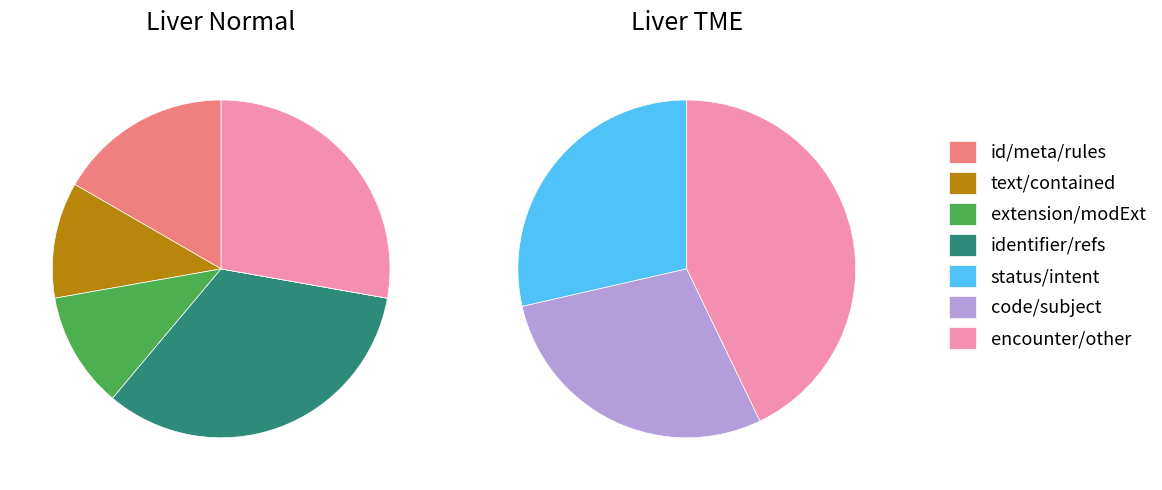

True or false: ServiceRequest.code accounts for 3% of the total.

False